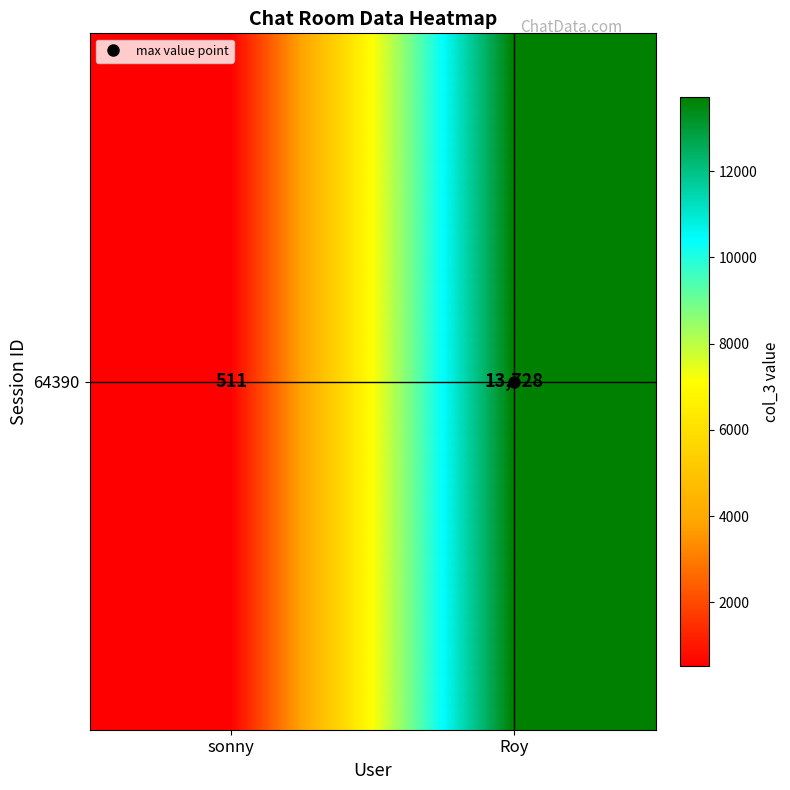

What is the approximate value at sonny?

511